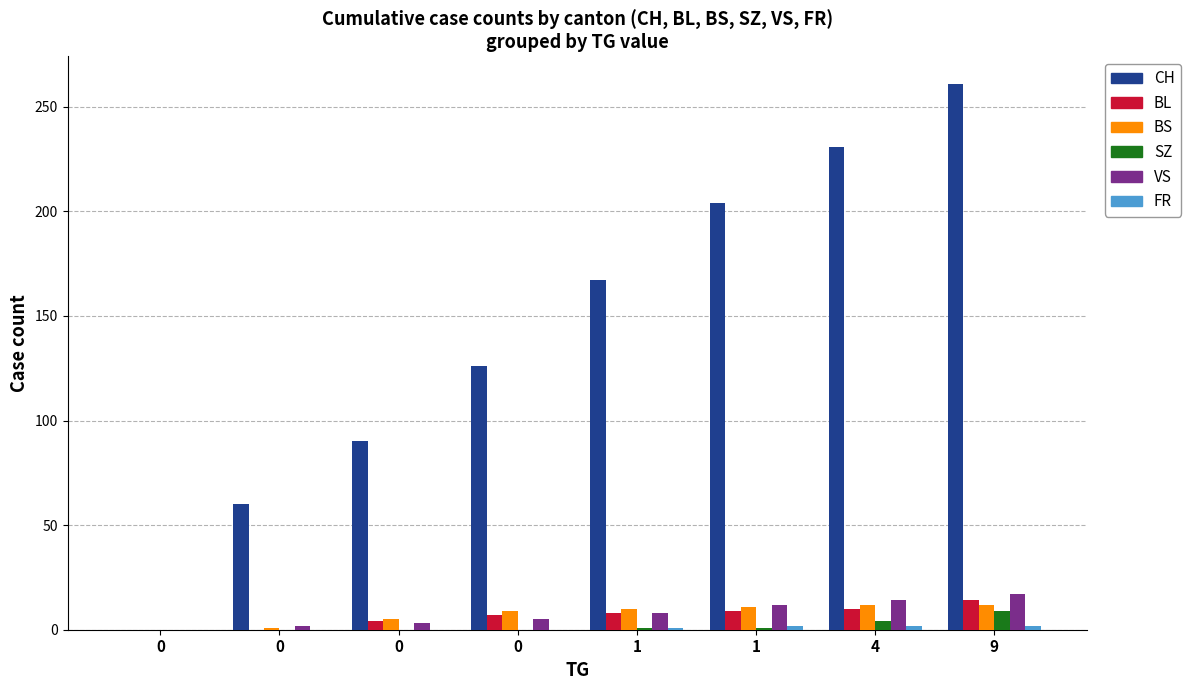

At which category is the sum across all series the highest?

9